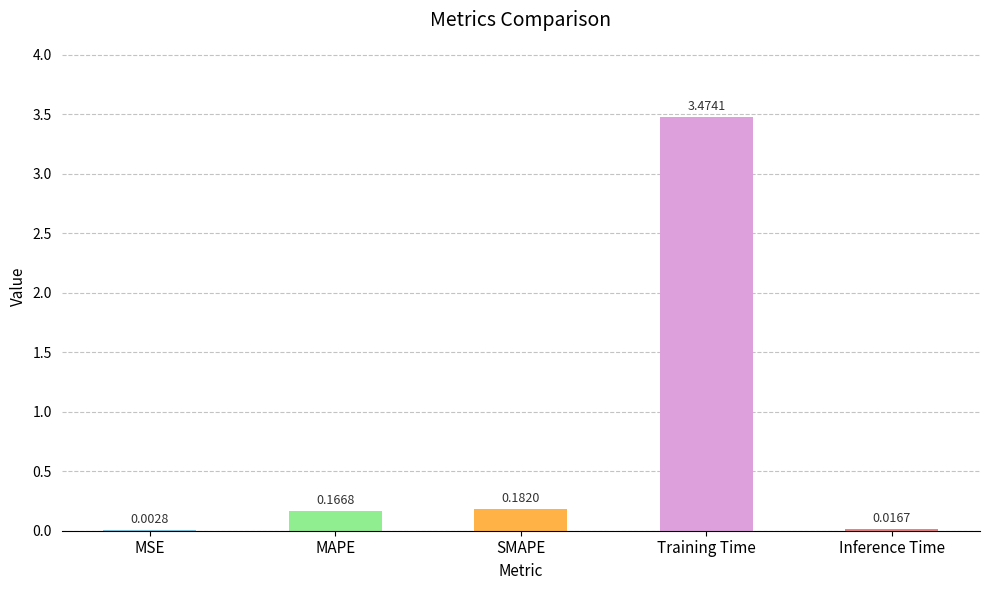

Where is the data nearest to the value 1?

SMAPE